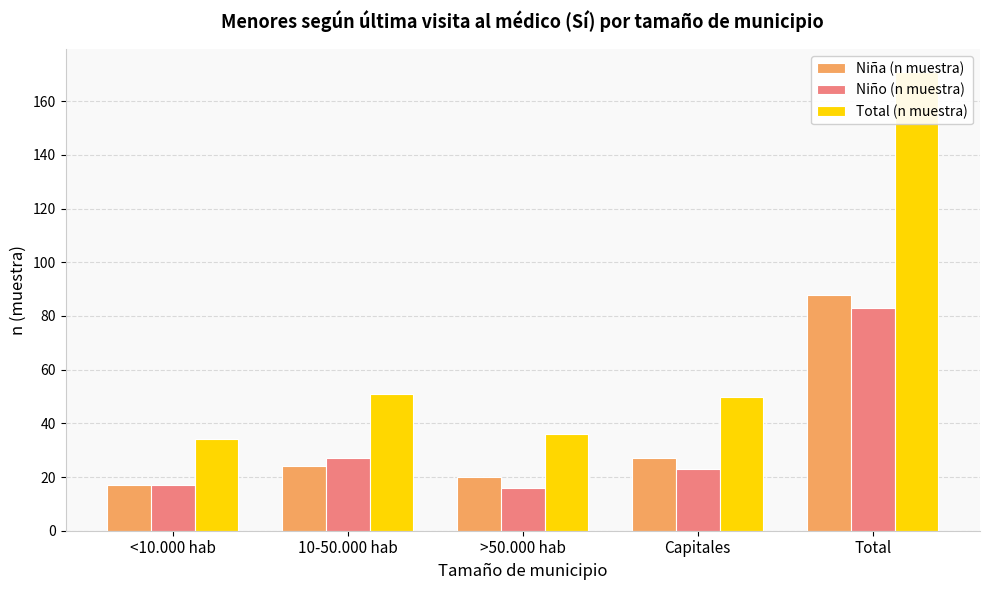

Reading right to left, what are all the values shown in this chart?

Niña (n muestra): 88	27	20	24	17
Niño (n muestra): 83	23	16	27	17
Total (n muestra): 171	50	36	51	34